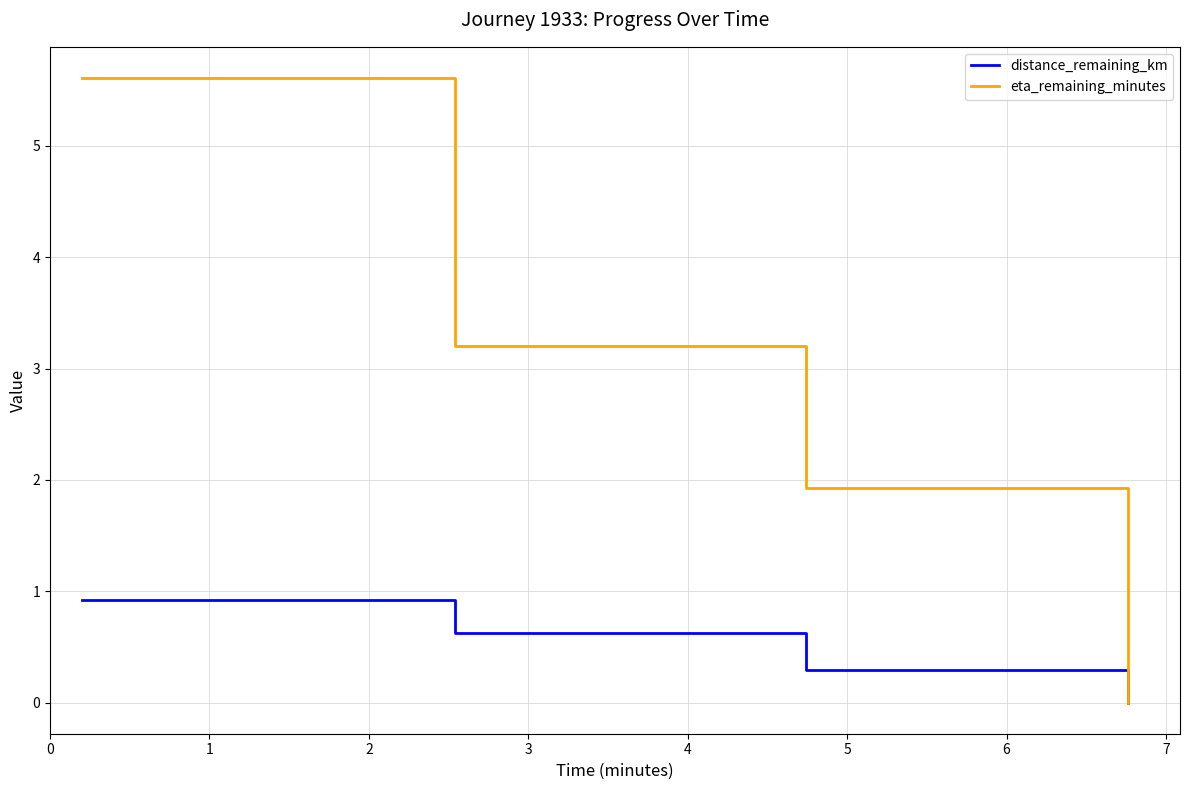

True or false: eta_remaining_minutes has more than 1 points higher than both neighbors.

False